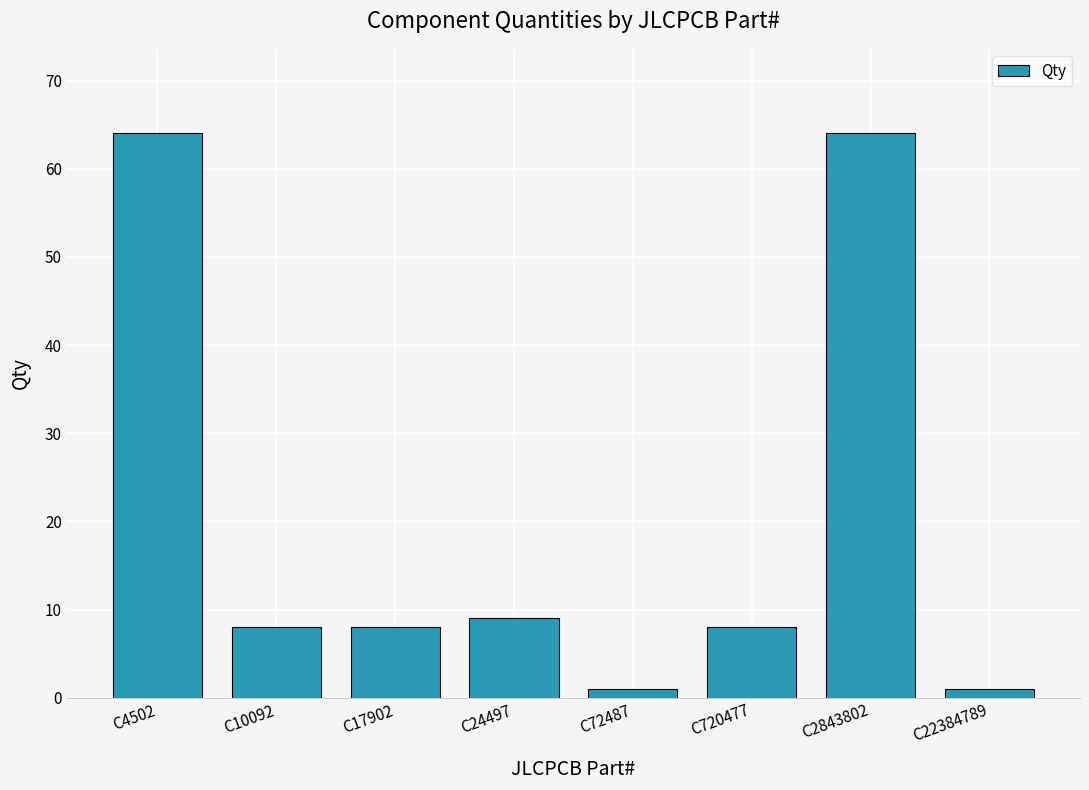

Where does the data first go above 8?

C4502